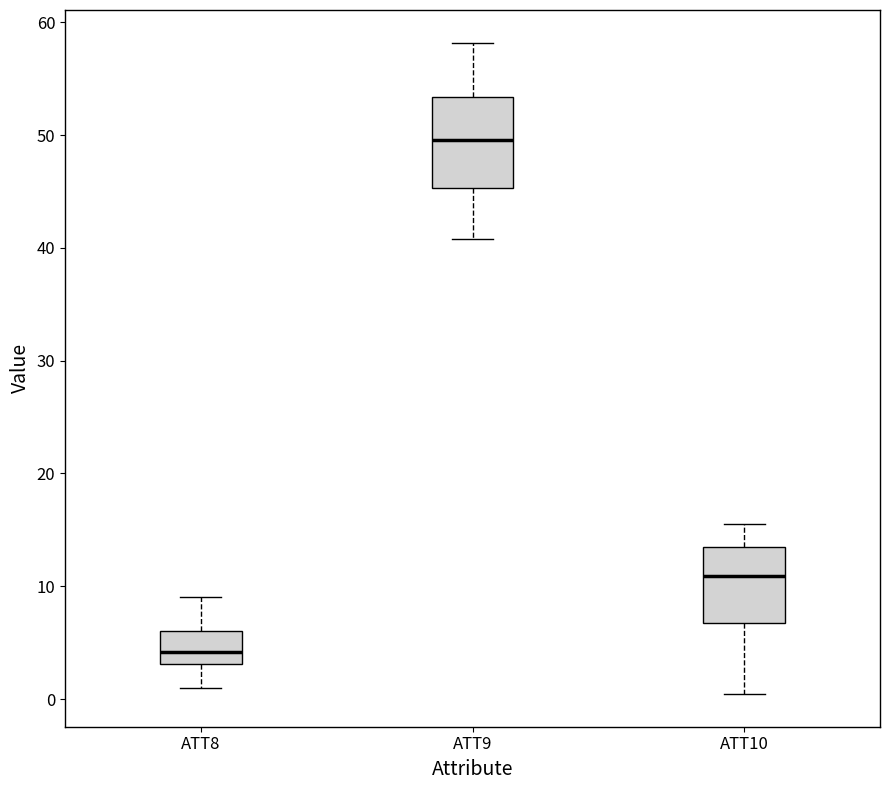

Reading left to right, read every box against the y-axis: the position of its median line, the range the box covers, and the ends of its whiskers. The values are not printed on the chart, so give them approximately, as read against the axis.

ATT8: median 4, box 3 to 6, whiskers 1 to 9
ATT9: median 50, box 45 to 53, whiskers 41 to 58
ATT10: median 11, box 7 to 13, whiskers 0 to 16